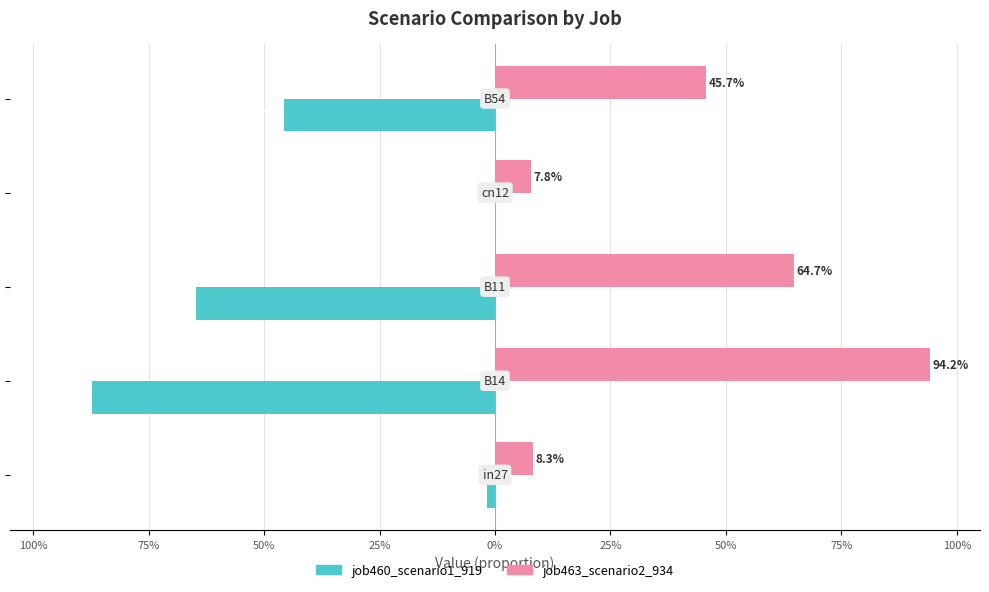

What is the value of the job463_scenario2_934 bar at the 3rd from the left?

0.6